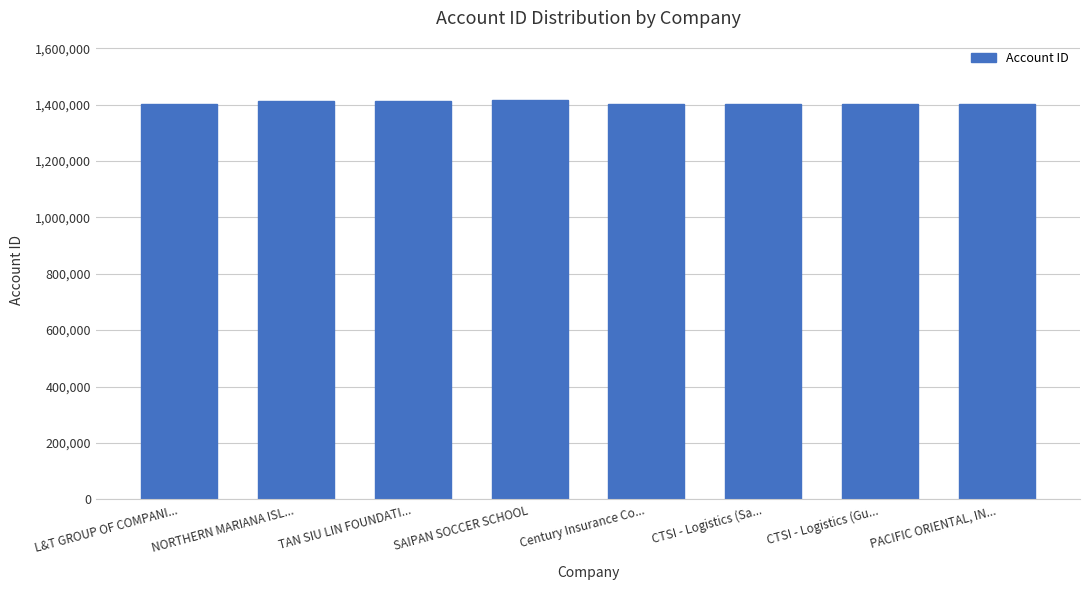

What is the label of the 6th bar from the left?

CTSI - Logistics (Sa...